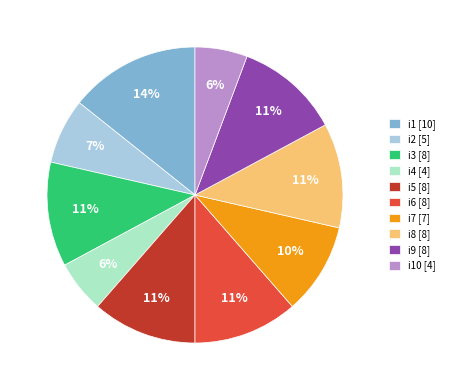

To the nearest percent, what percentage of the pie is i8 [8]?

11%